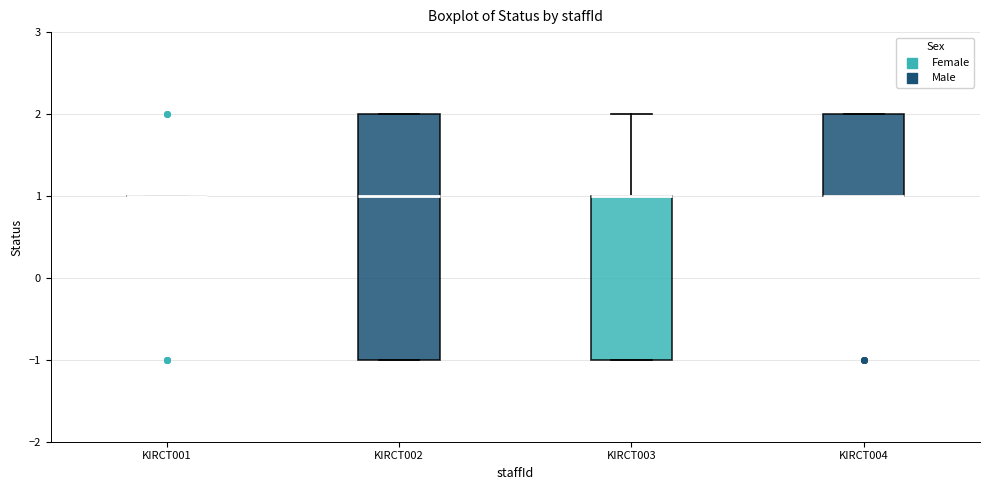

Where is the lower edge of the box for KIRCT003 on the y-axis? The values are not printed on the chart, so give them approximately, as read against the axis.

-1